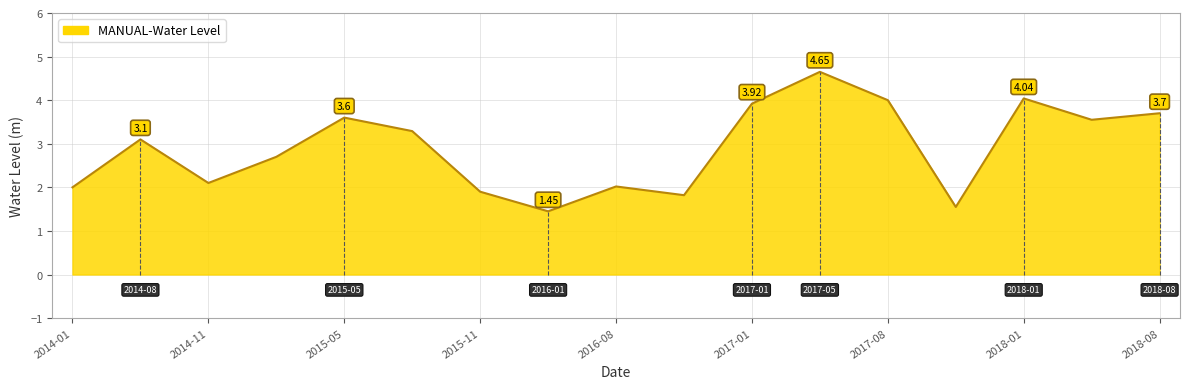

True or false: there are more than 2 points higher than both neighbors.

True